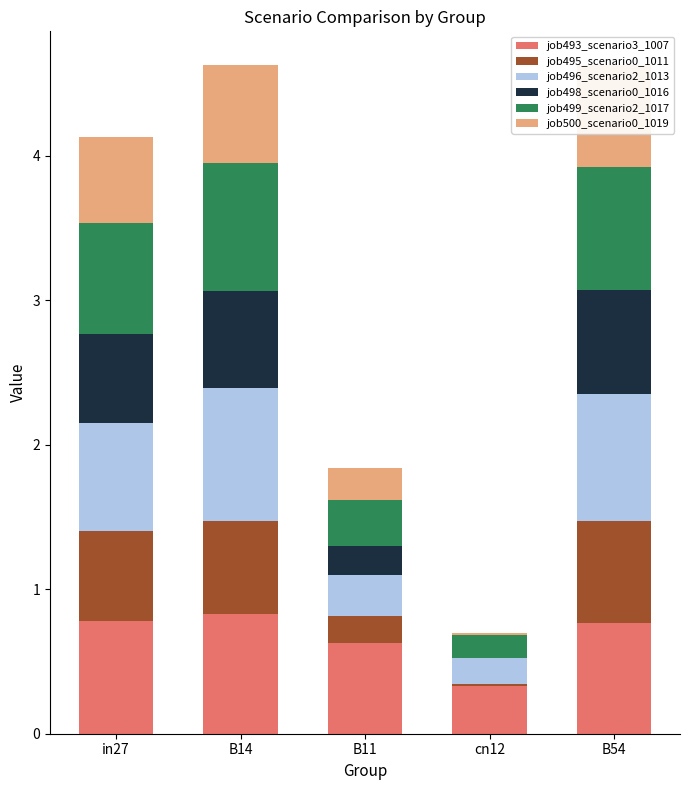

True or false: job499_scenario2_1017 has a value of 0.9 at B14.

True